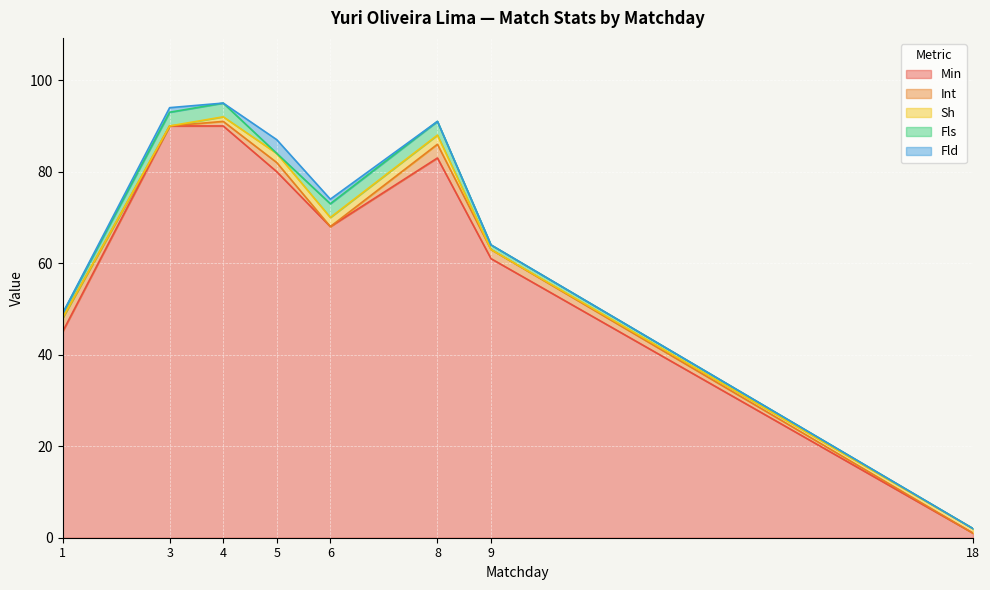

Which has a higher value, 9 or 3?

3